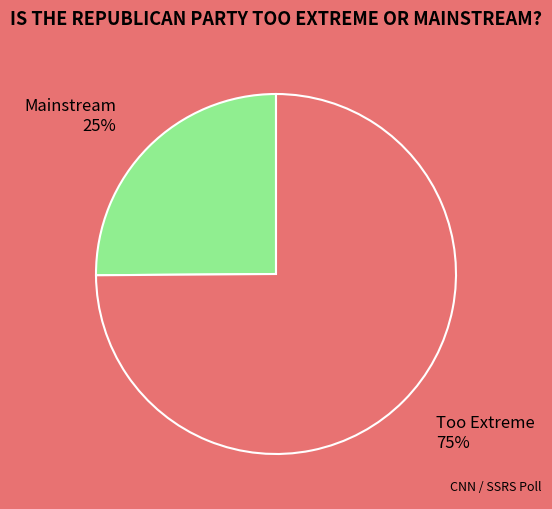

Which has a higher value, Too Extreme or Mainstream?

Too Extreme